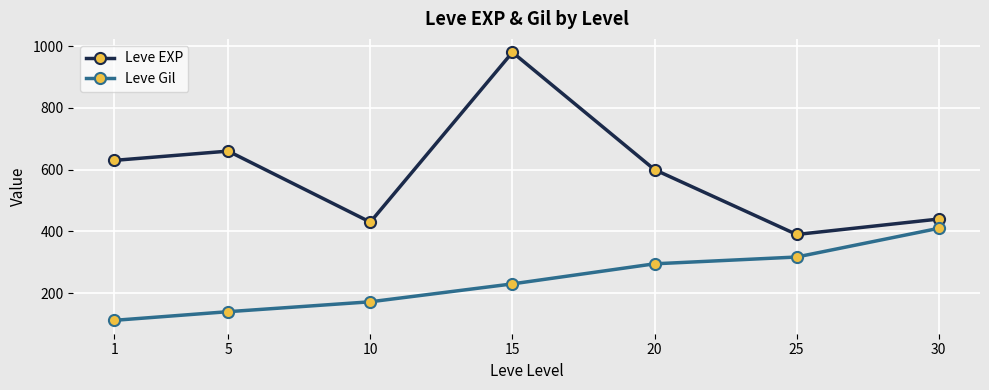

Where is Leve Gil nearest to the value 261?

15